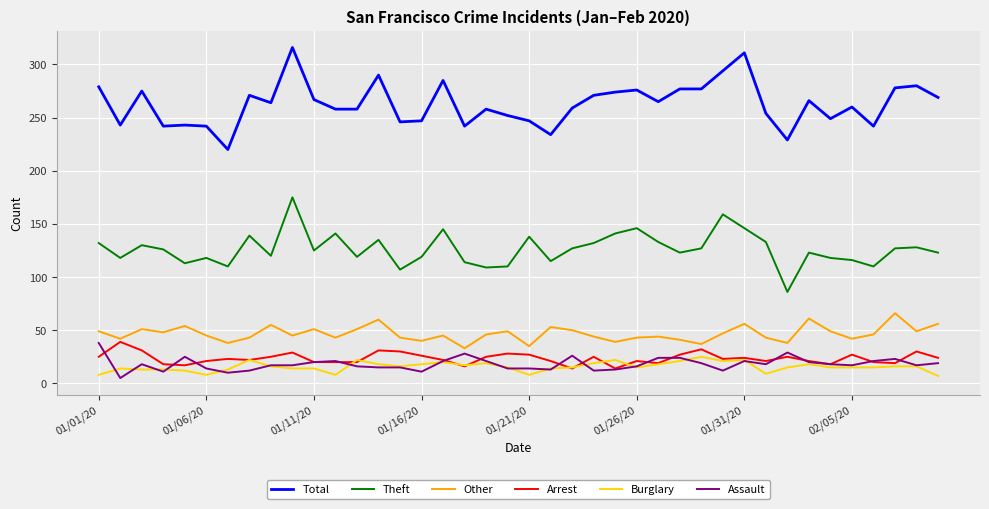

True or false: Theft and Burglary intersect in this chart.

False